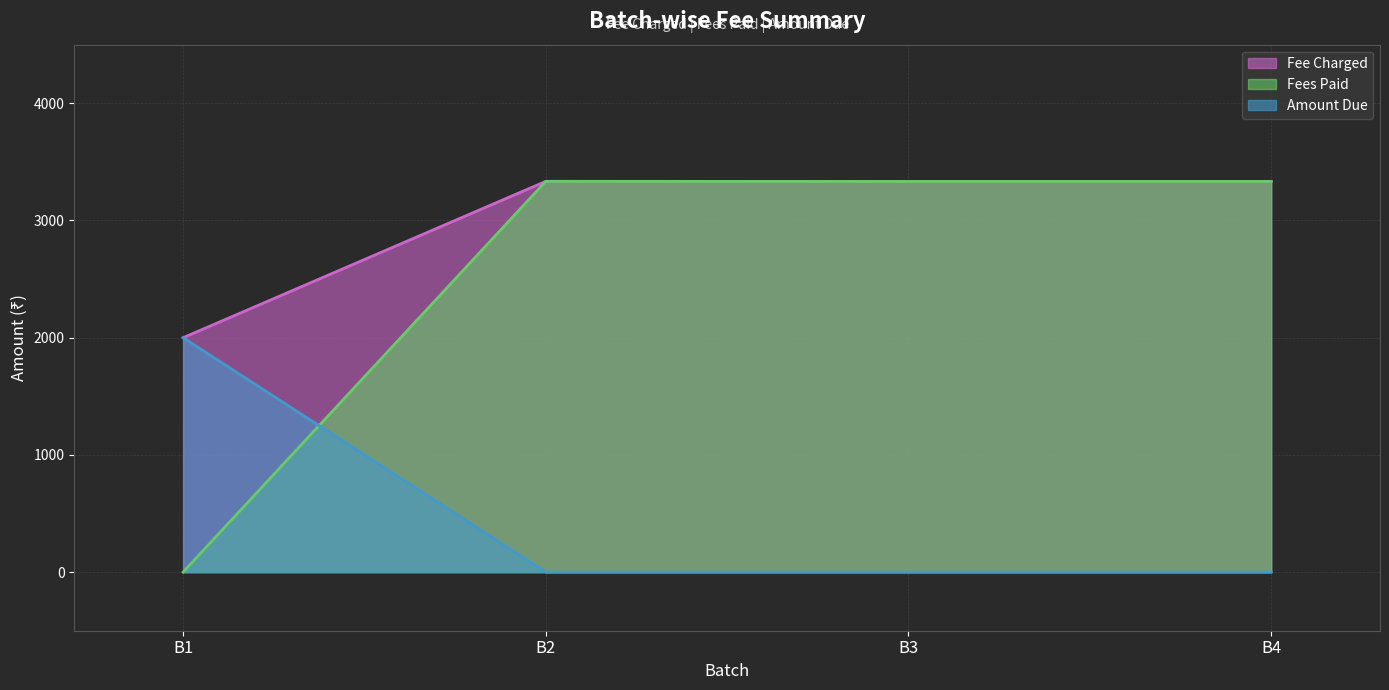

How many distinct data groups are displayed?

3